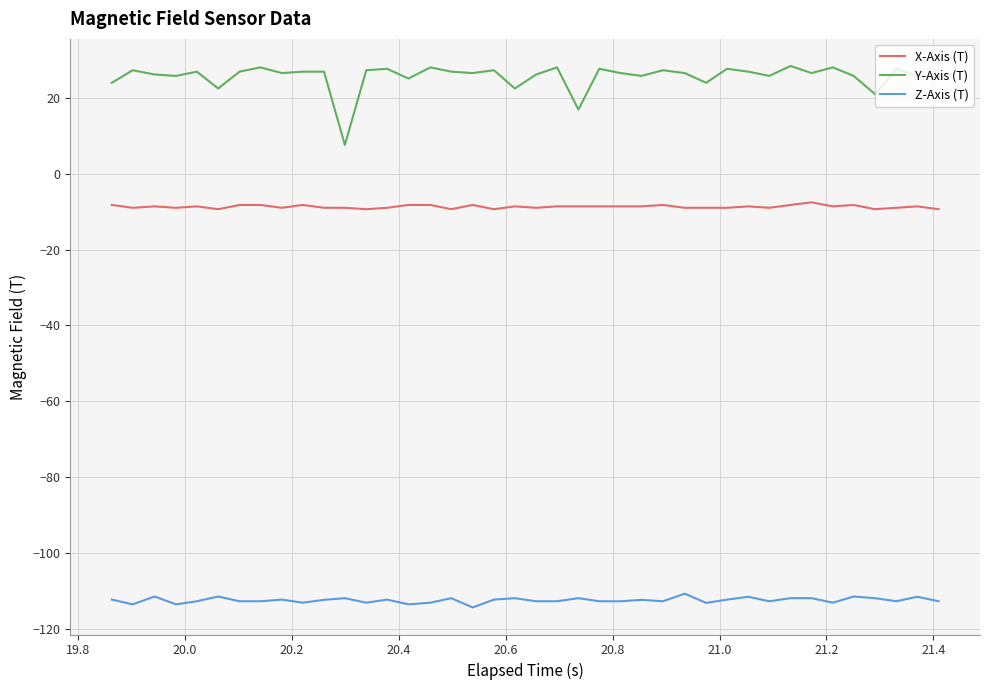

What is the maximum value for X-Axis (T)?

-7.6